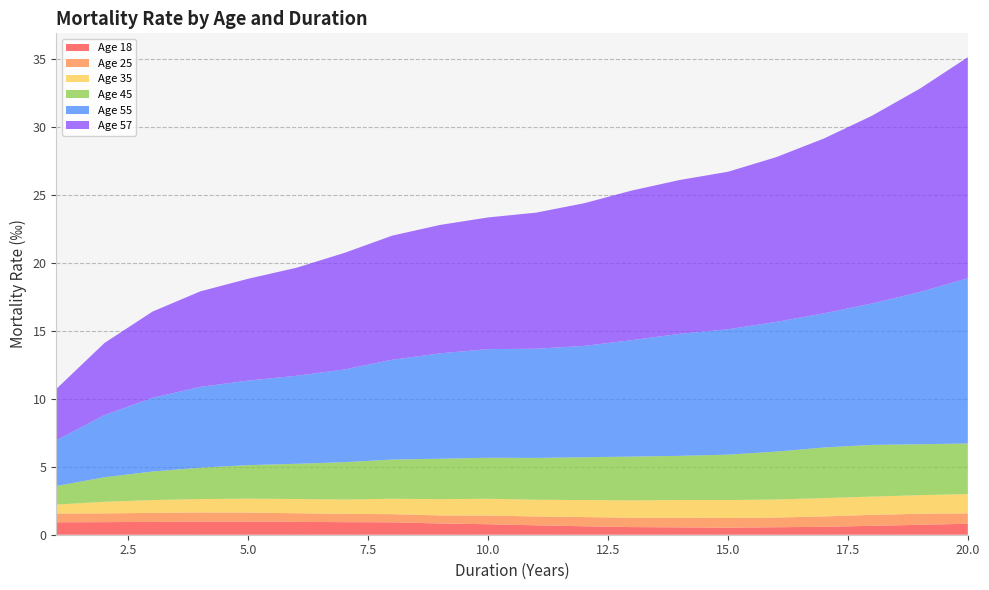

What is the total value across all series at 20.0?

35.1